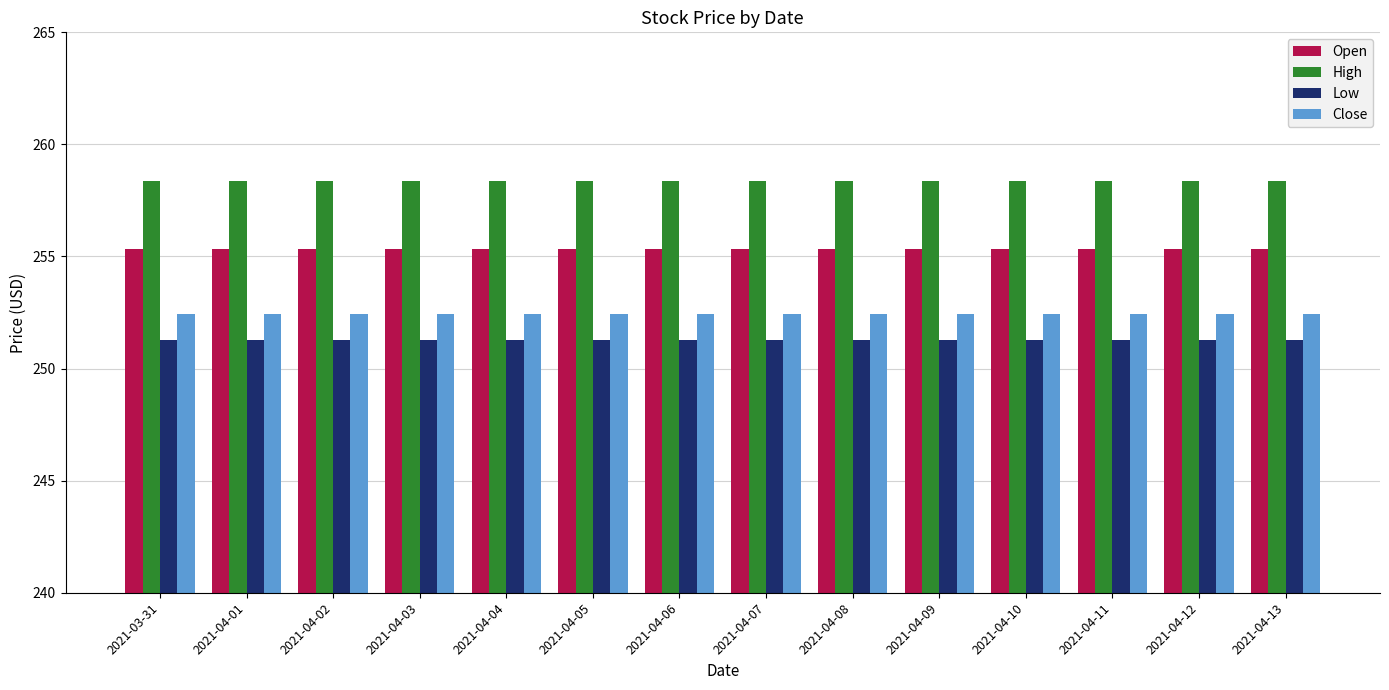

Rank the series by their average value, from lowest to highest.

Low, Close, Open, High